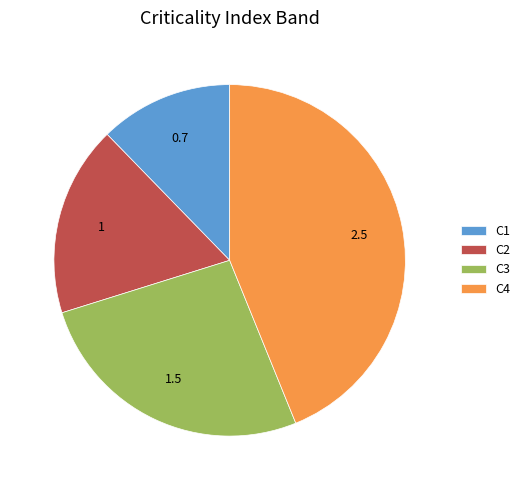

Which slice is the largest?

C4